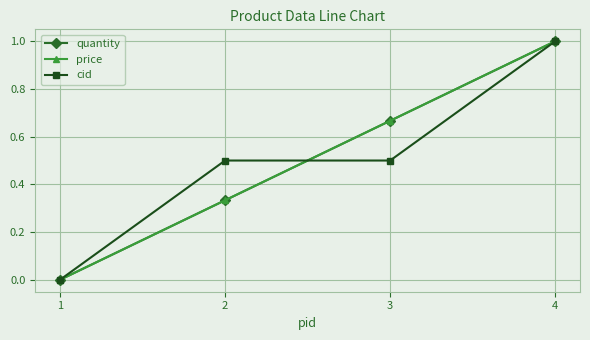

True or false: price has more than 0 points higher than both neighbors.

False